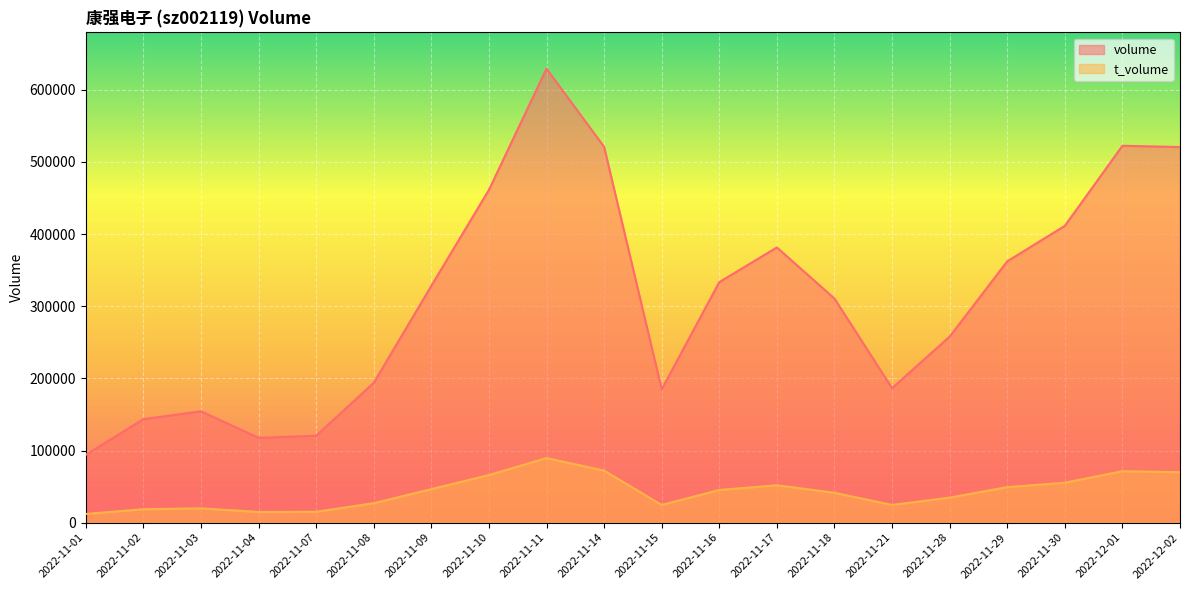

Is the value of volume at 2022-11-08 greater than the value of t_volume at 2022-11-09?

Yes